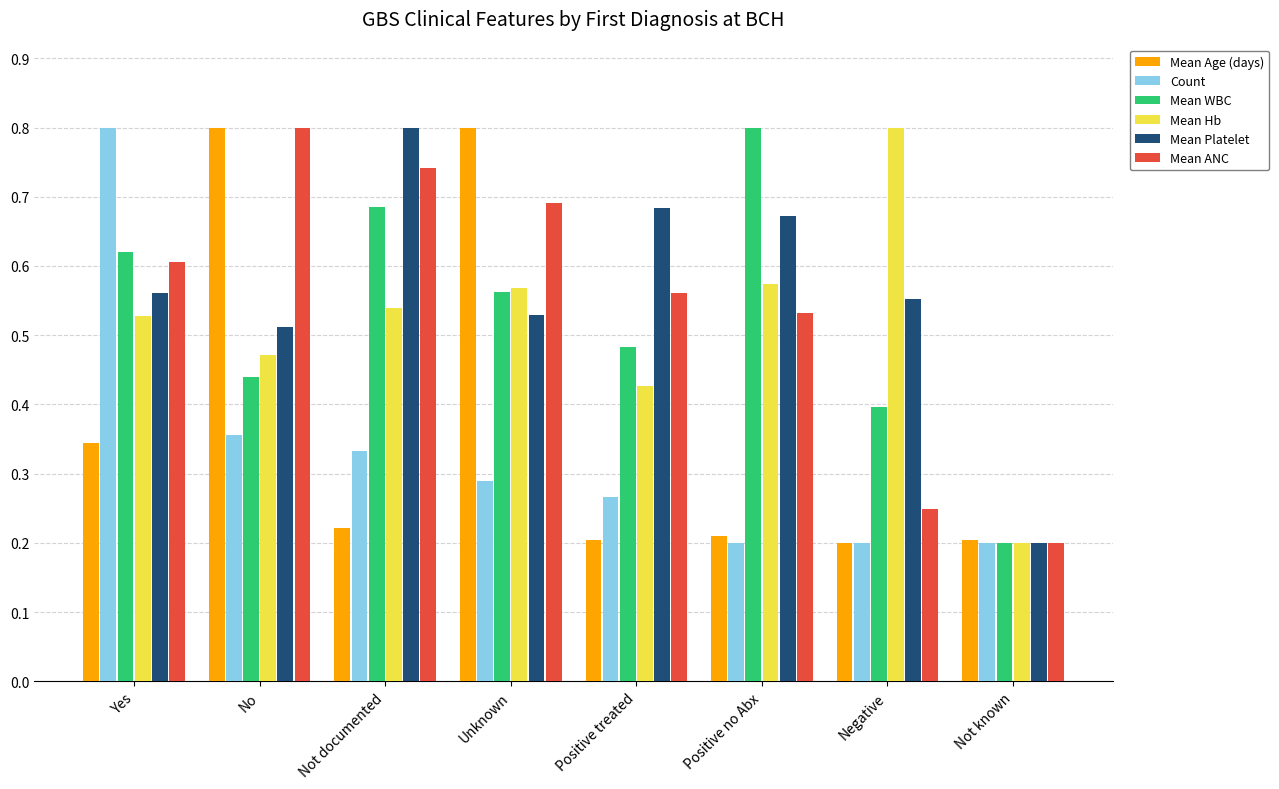

True or false: Mean ANC has a value of 0.6 at Yes.

True